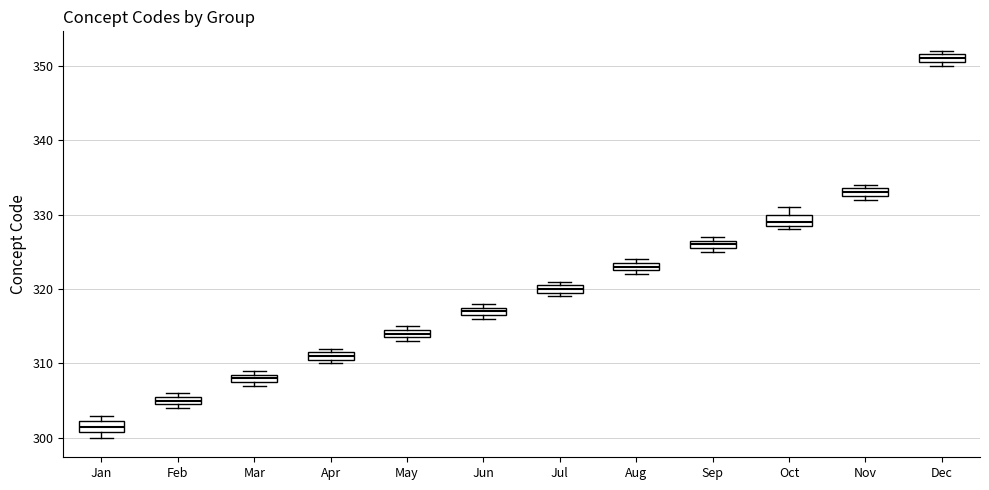

Where is the upper edge of the box for Jun on the y-axis? The values are not printed on the chart, so give them approximately, as read against the axis.

318